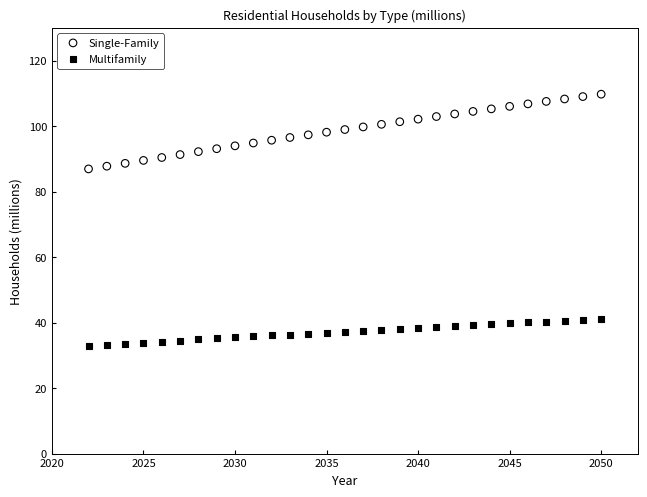

Which series contains the highest Y value?

Single-Family